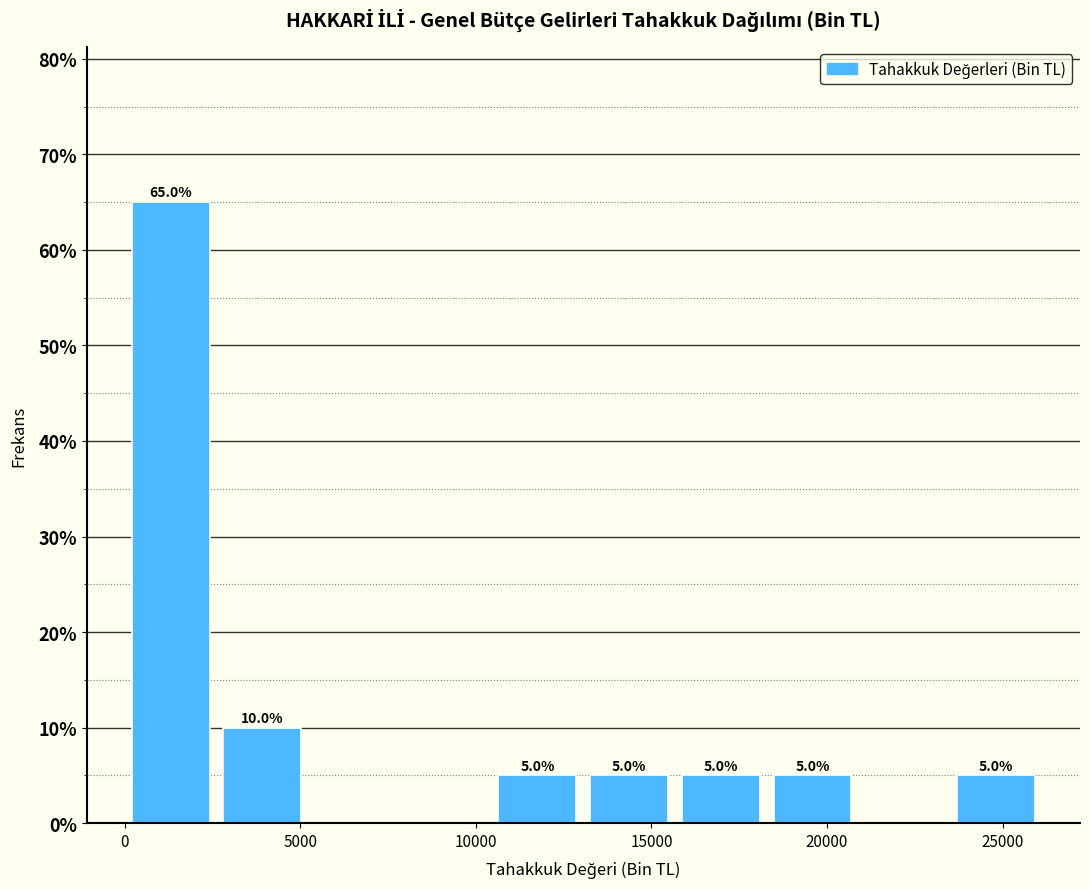

Which range on the x-axis has the tallest bar?

0 to 2500